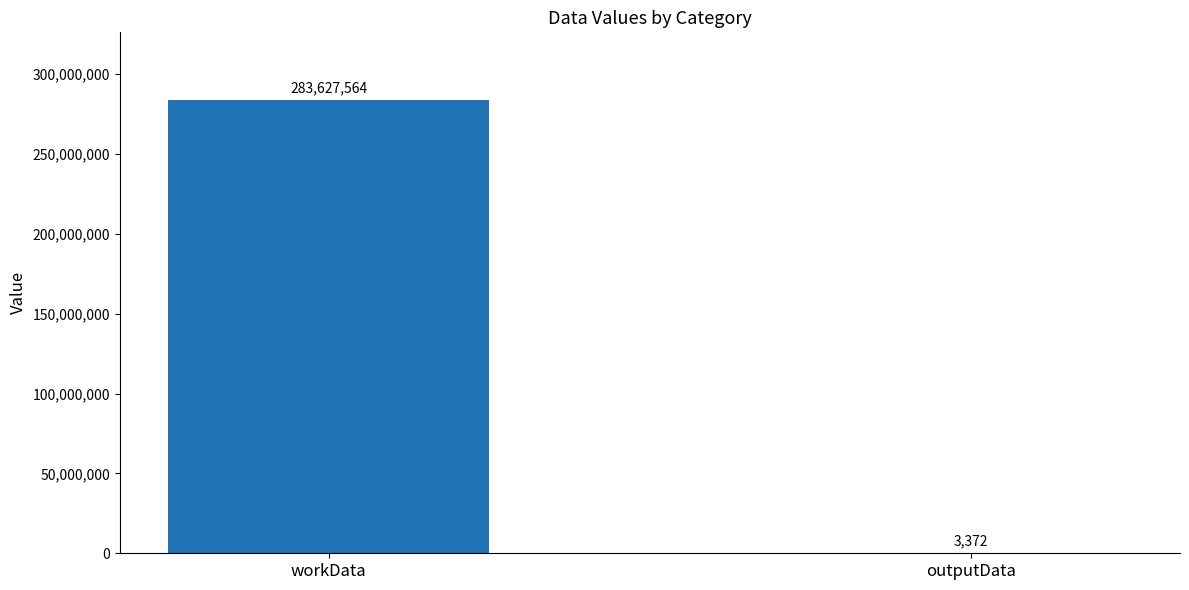

What is the average value?

141815468